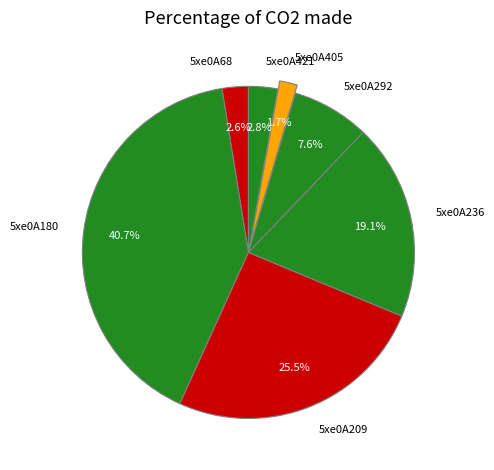

Does 5xe0A68 represent more than half of the total?

No